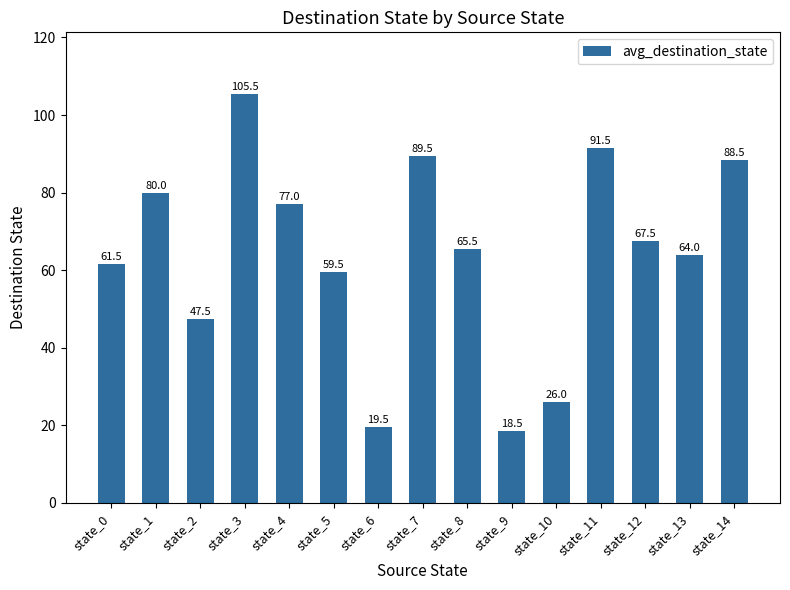

Are the bars grouped side by side (vs. stacked)?

No